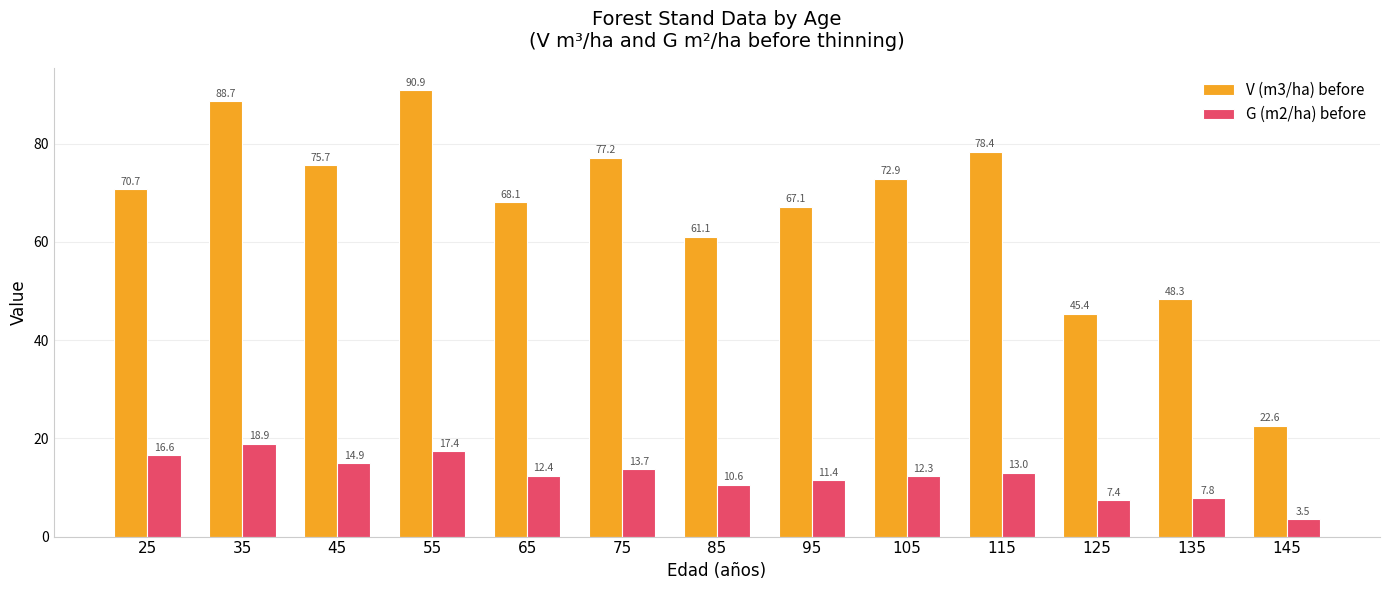

What is the value of the G (m2/ha) before bar at the 2nd from the left?

18.9